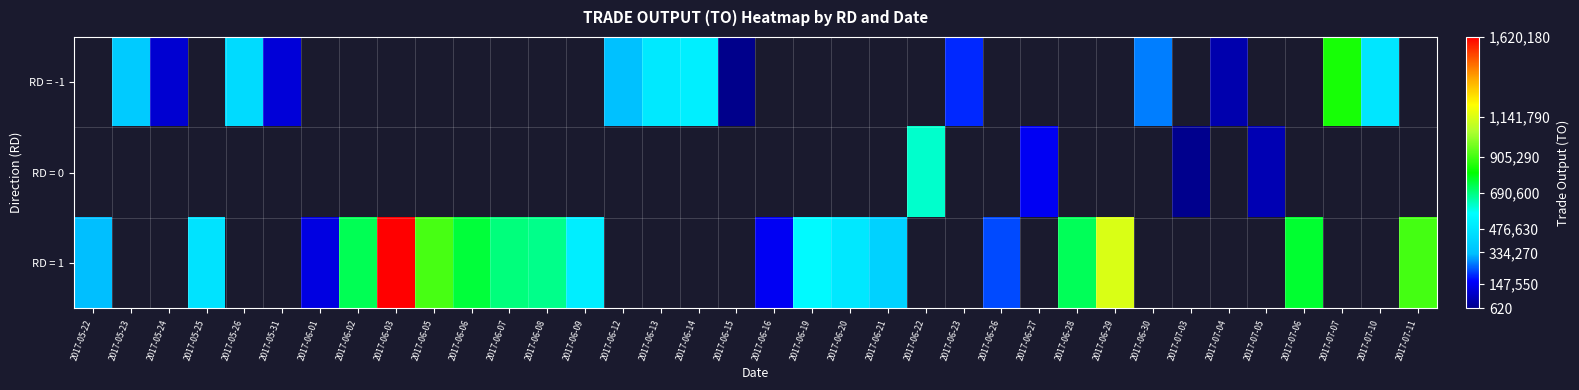

Is the value of RD = 1 at 2017-07-10 greater than the value of RD = -1 at 2017-07-07?

No